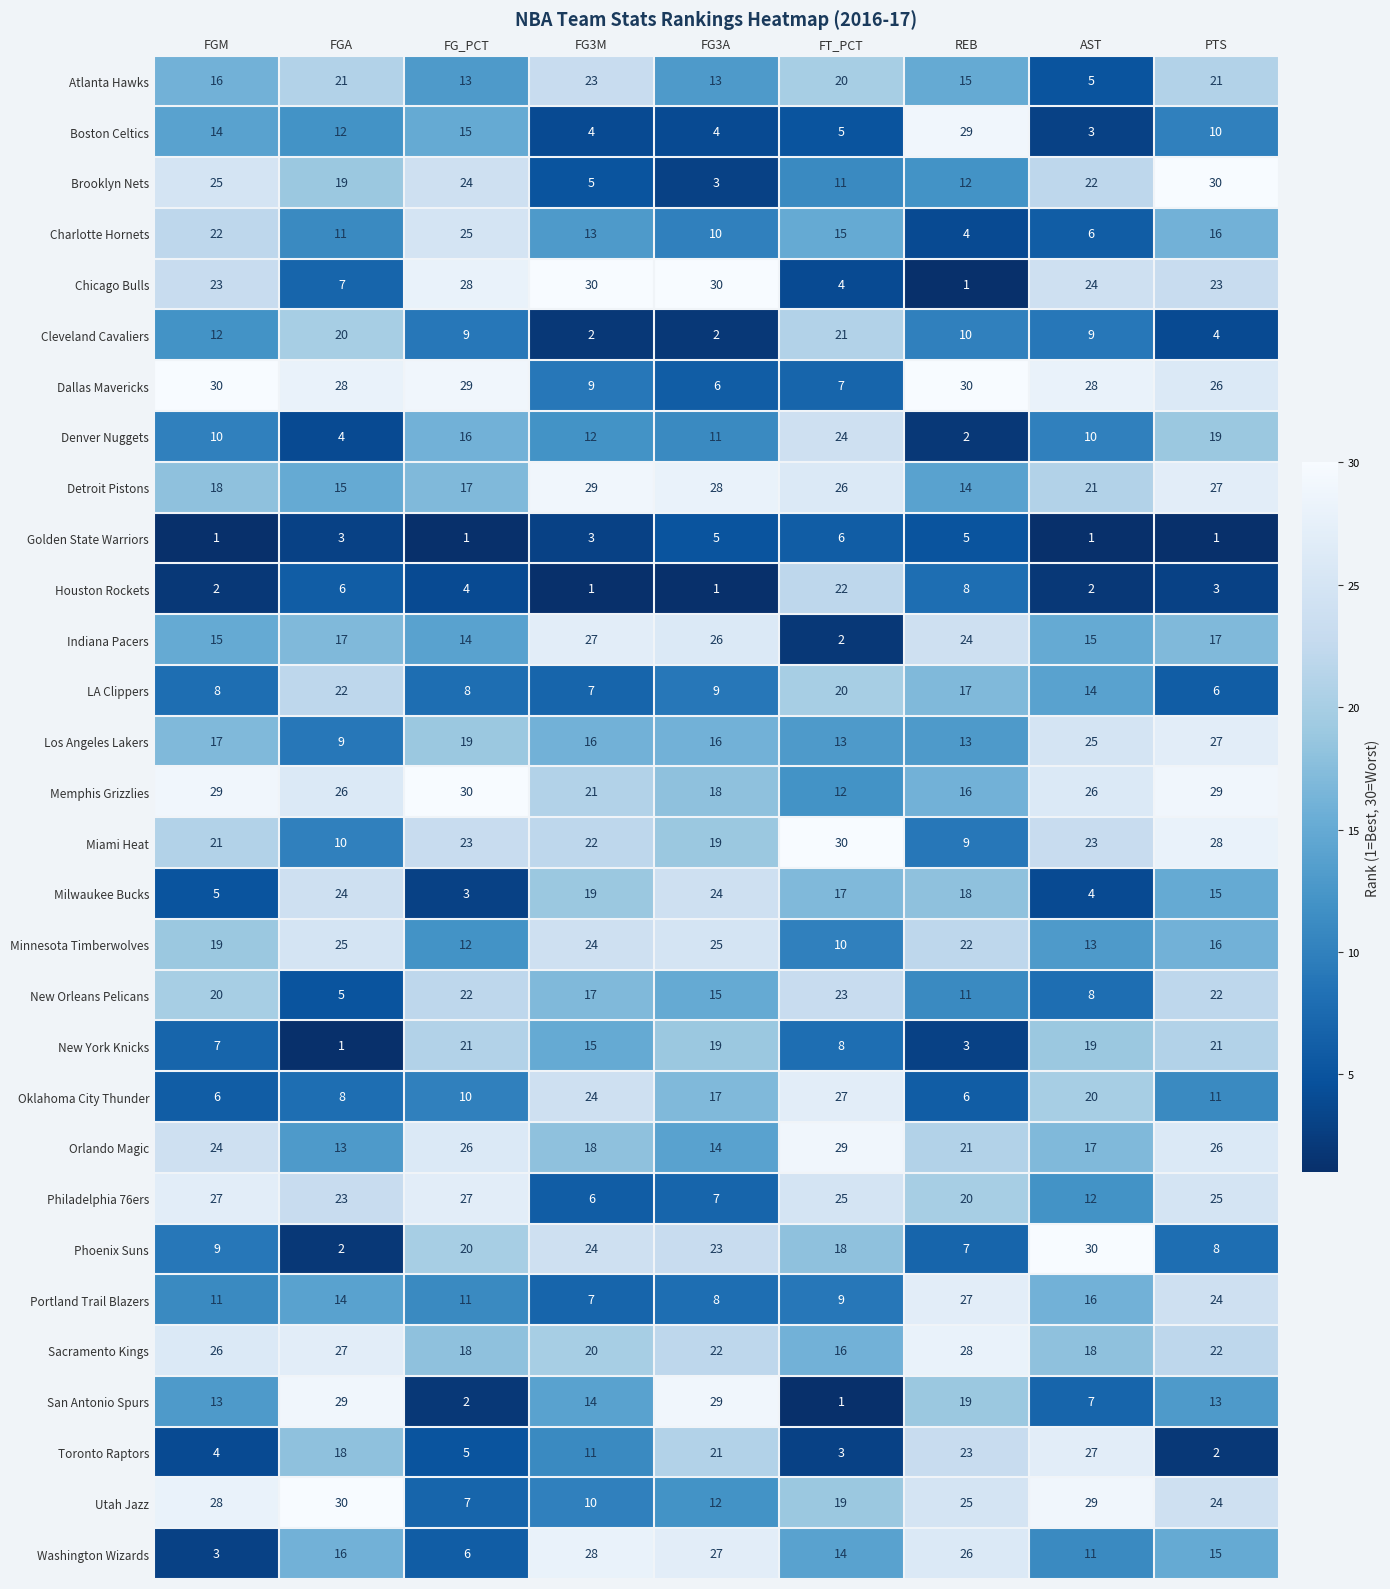

What is the sum of all Golden State Warriors values?

26